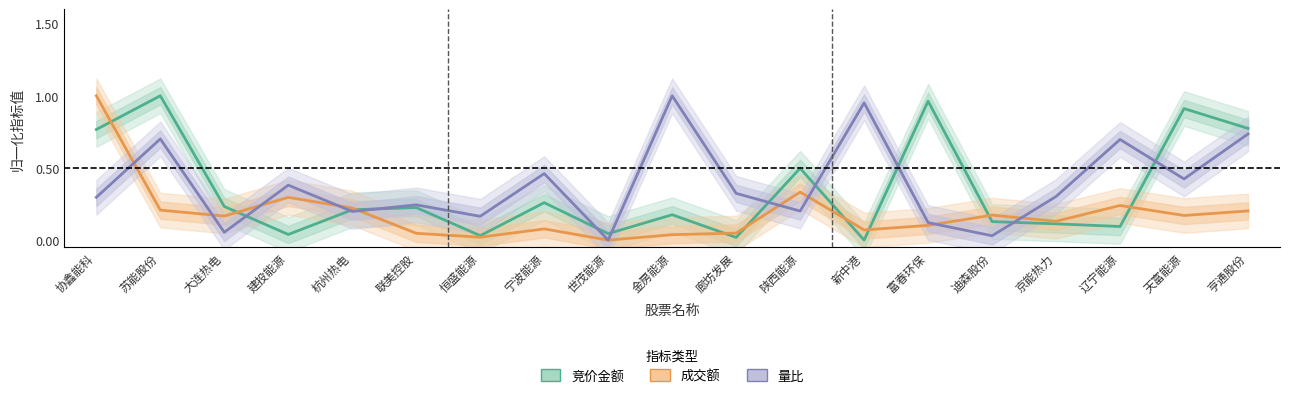

Which series has the largest range (max minus min)?

竞价金额